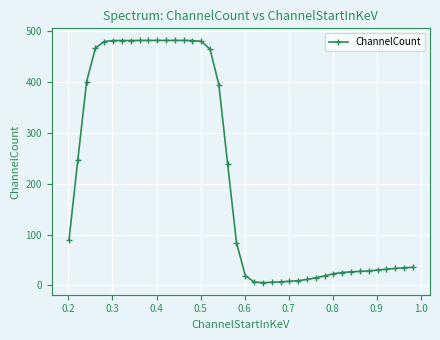

Is this an area chart (filled region under the line)?

No